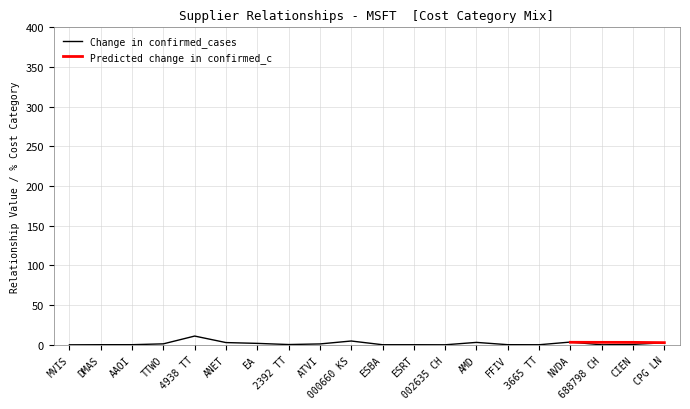

What is the label of the 9th point from the right?

ESRT